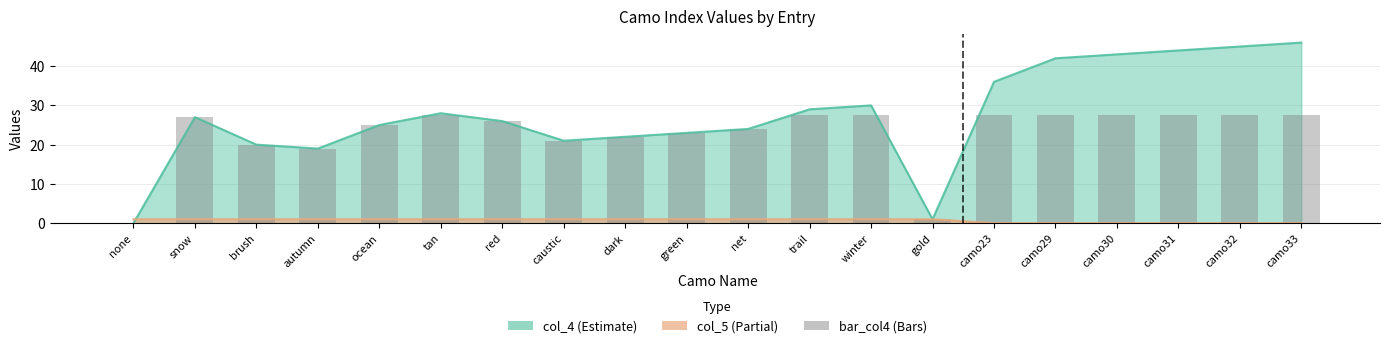

Is it true that the value at red is 8.4?

False